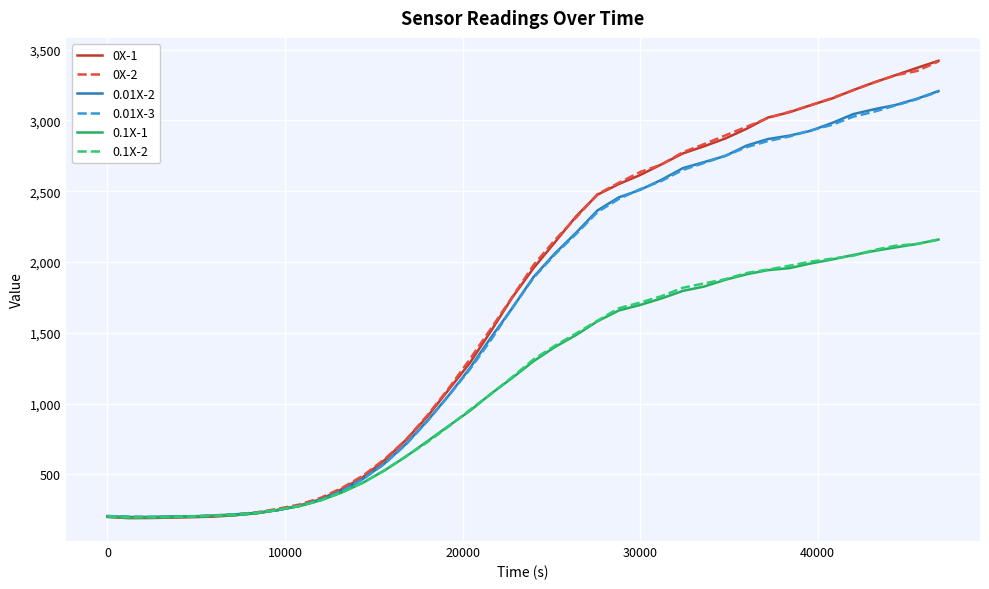

What is the greatest value displayed?

3422